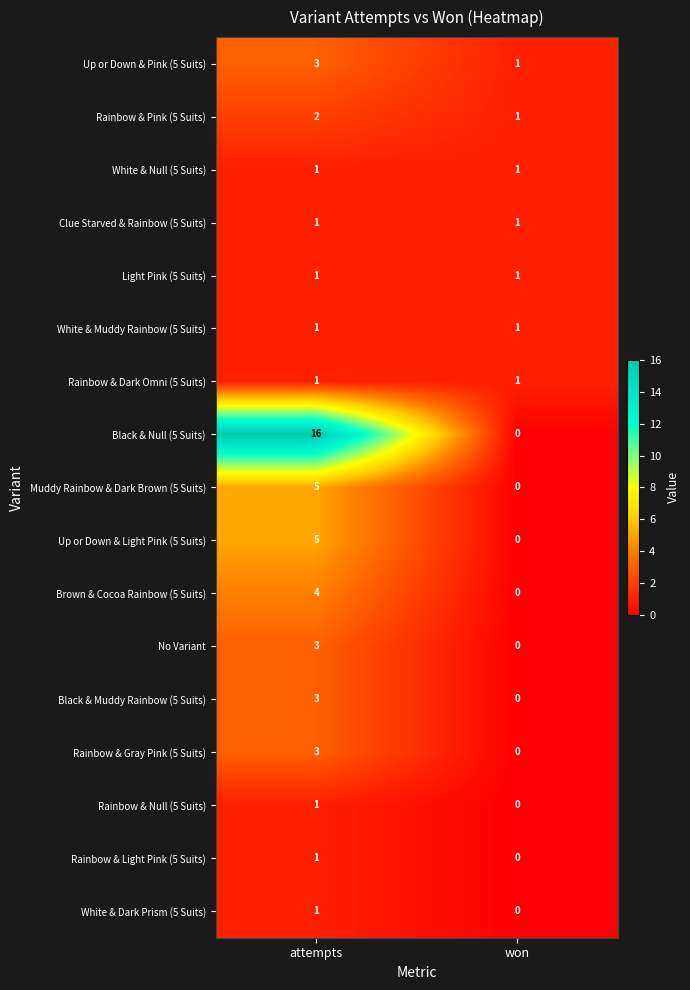

What is the difference between the maximum and minimum values in the Muddy Rainbow & Dark Brown (5 Suits) series?

5